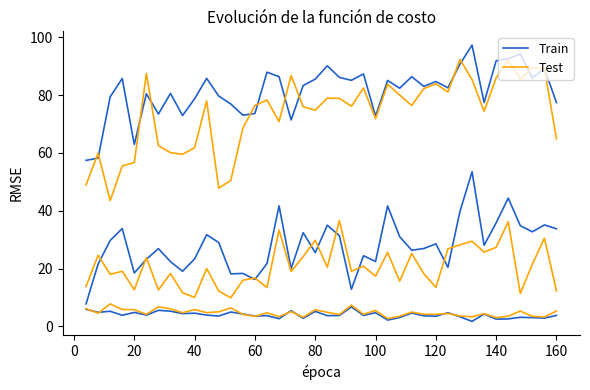

The value of Test at 0 is 5.0. True or false?

False